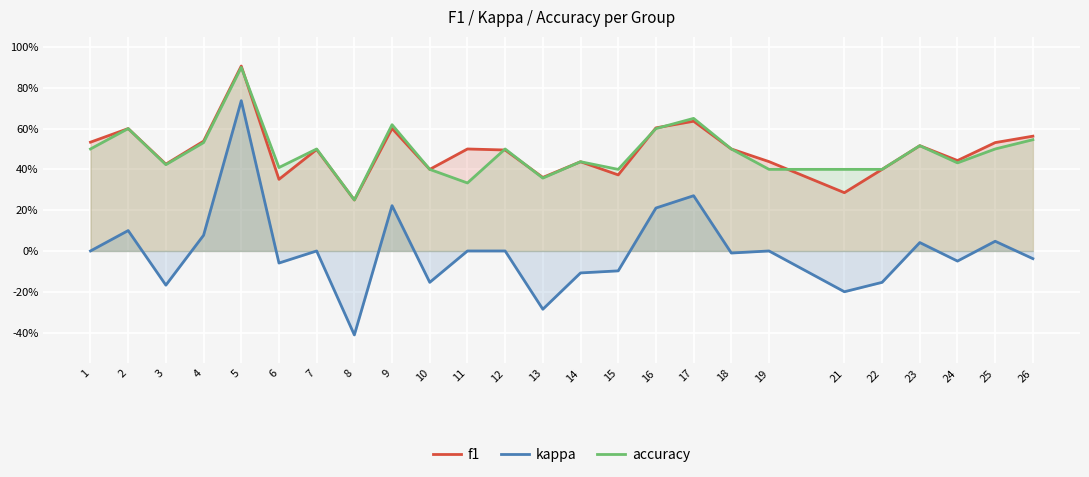

List the series in order of their peak value, lowest first.

kappa, accuracy, f1